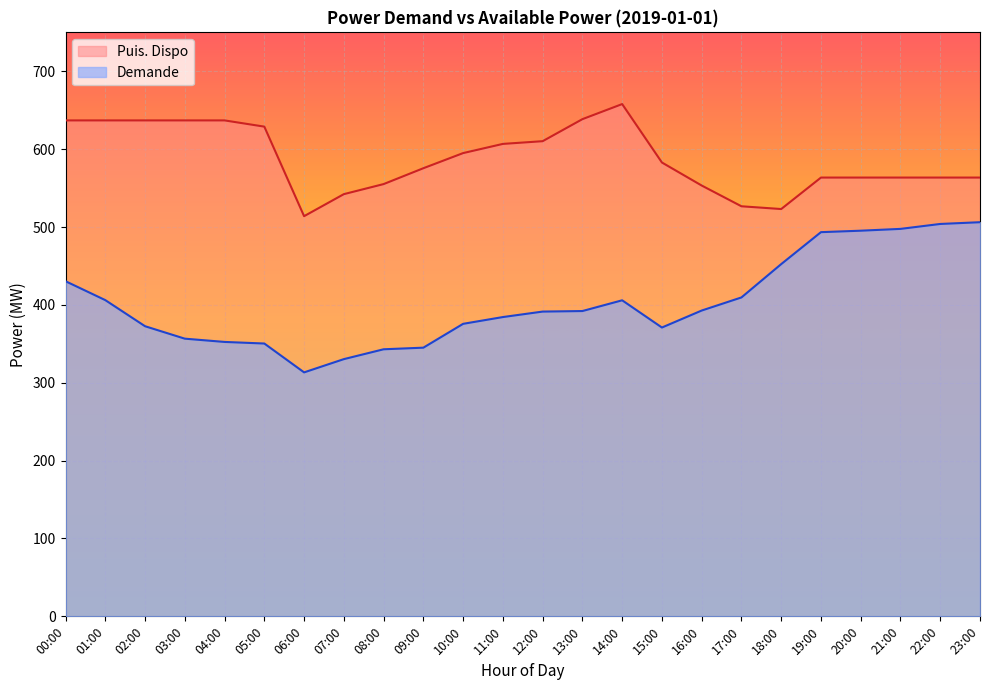

Where is the first local maximum for Puis. Dispo?

14:00